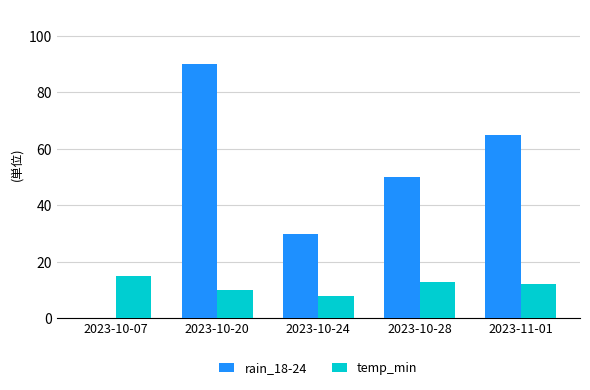

How many positive values does the rain_18-24 series have?

4